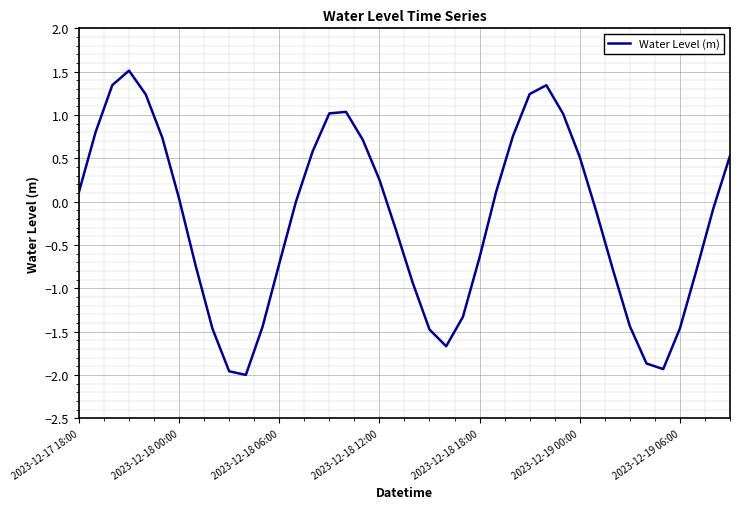

What is the maximum value shown in the chart?

1.5